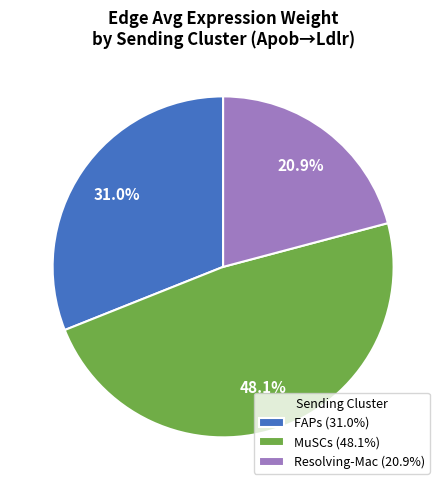

To the nearest percent, what is the difference between the FAPs and MuSCs slice percentages?

17%